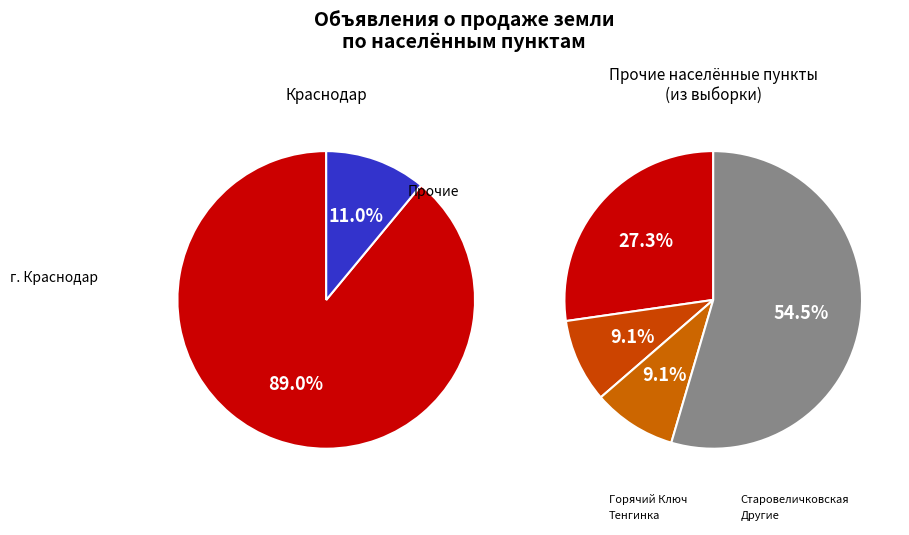

How many slices are in this pie chart?

5